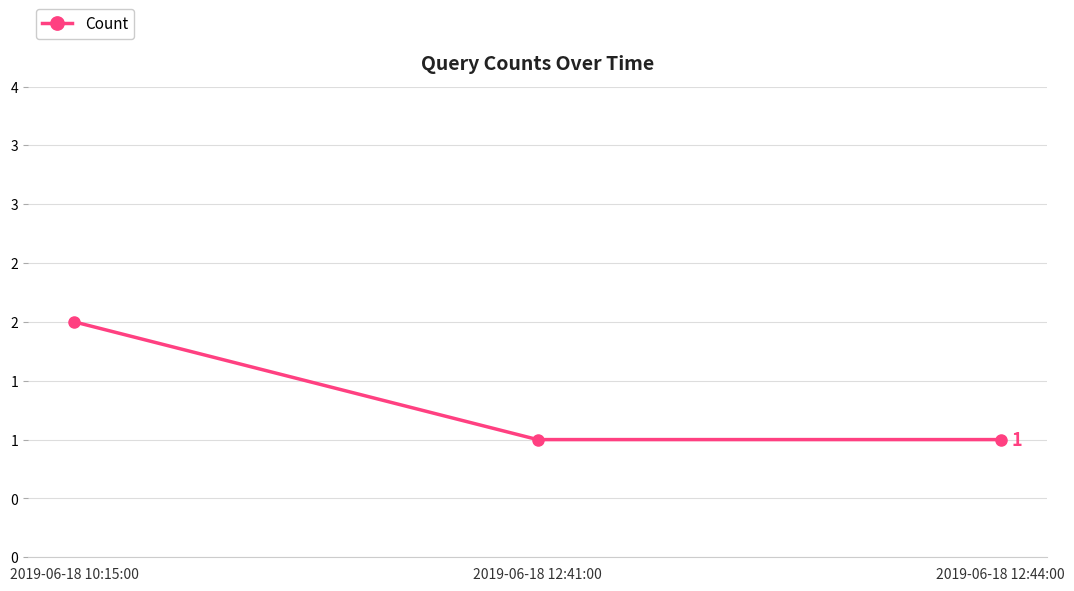

Is this an area chart (filled region under the line)?

No